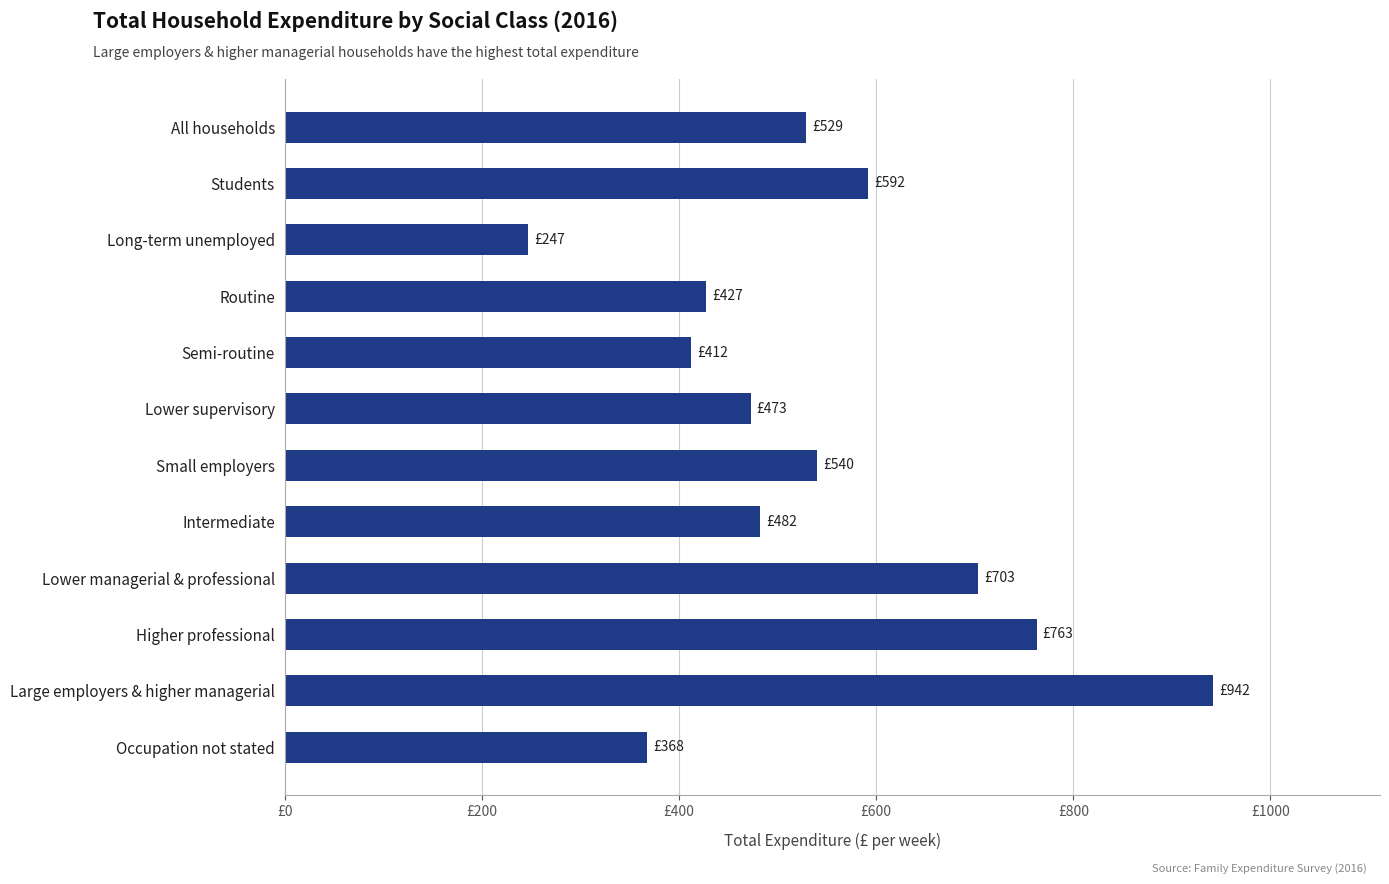

Rank the categories by value from lowest to highest.

Long-term unemployed, Occupation not stated, Semi-routine, Routine, Lower supervisory, Intermediate, All households, Small employers, Students, Lower managerial & professional, Higher professional, Large employers & higher managerial